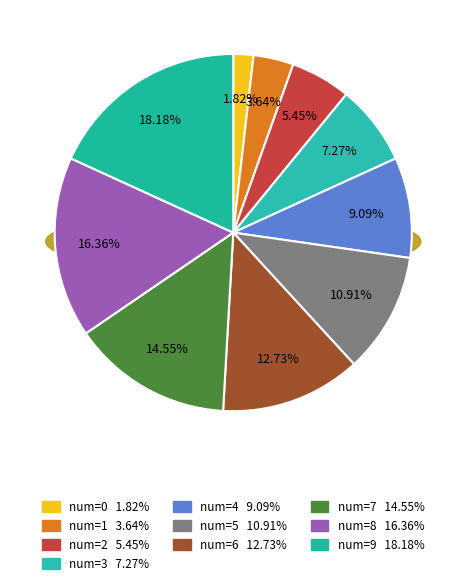

Rank the categories by value from highest to lowest.

9, 8, 7, 6, 5, 4, 3, 2, 1, 0